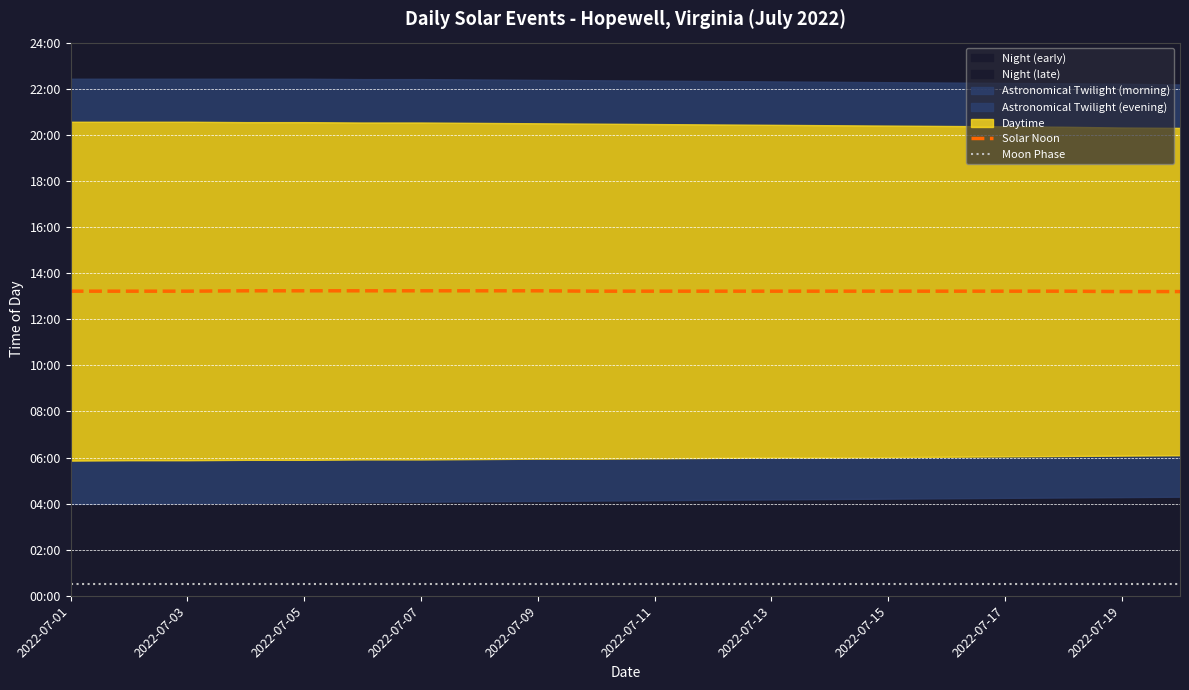

How many lines are shown in the chart?

2